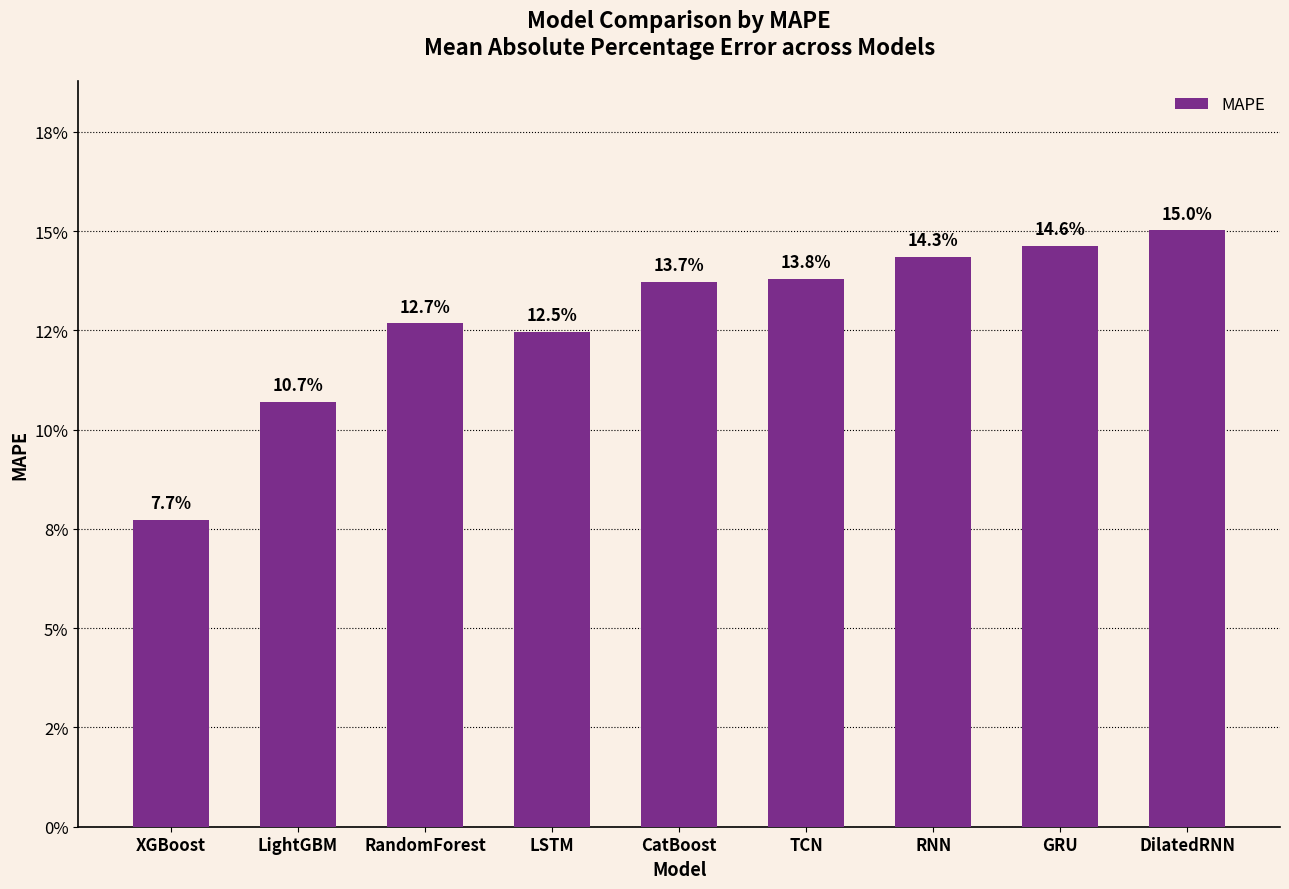

Does the chart contain any negative values?

No